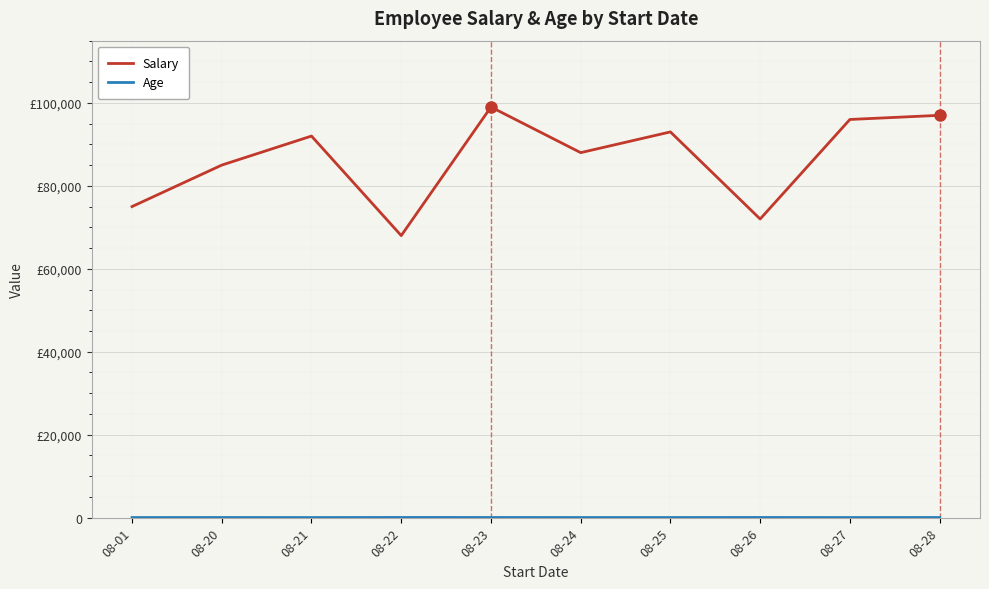

Between 08-23 and 08-25, which series saw the biggest shift?

Salary